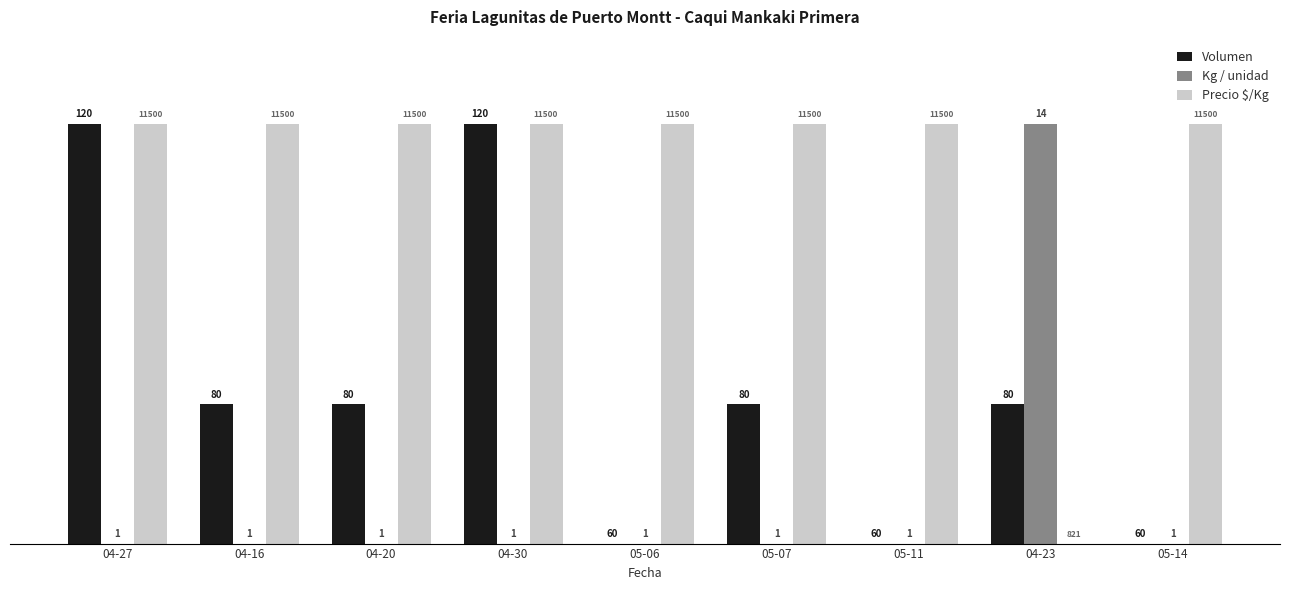

What is the spread (max minus min) of values at 04-20?

100.0